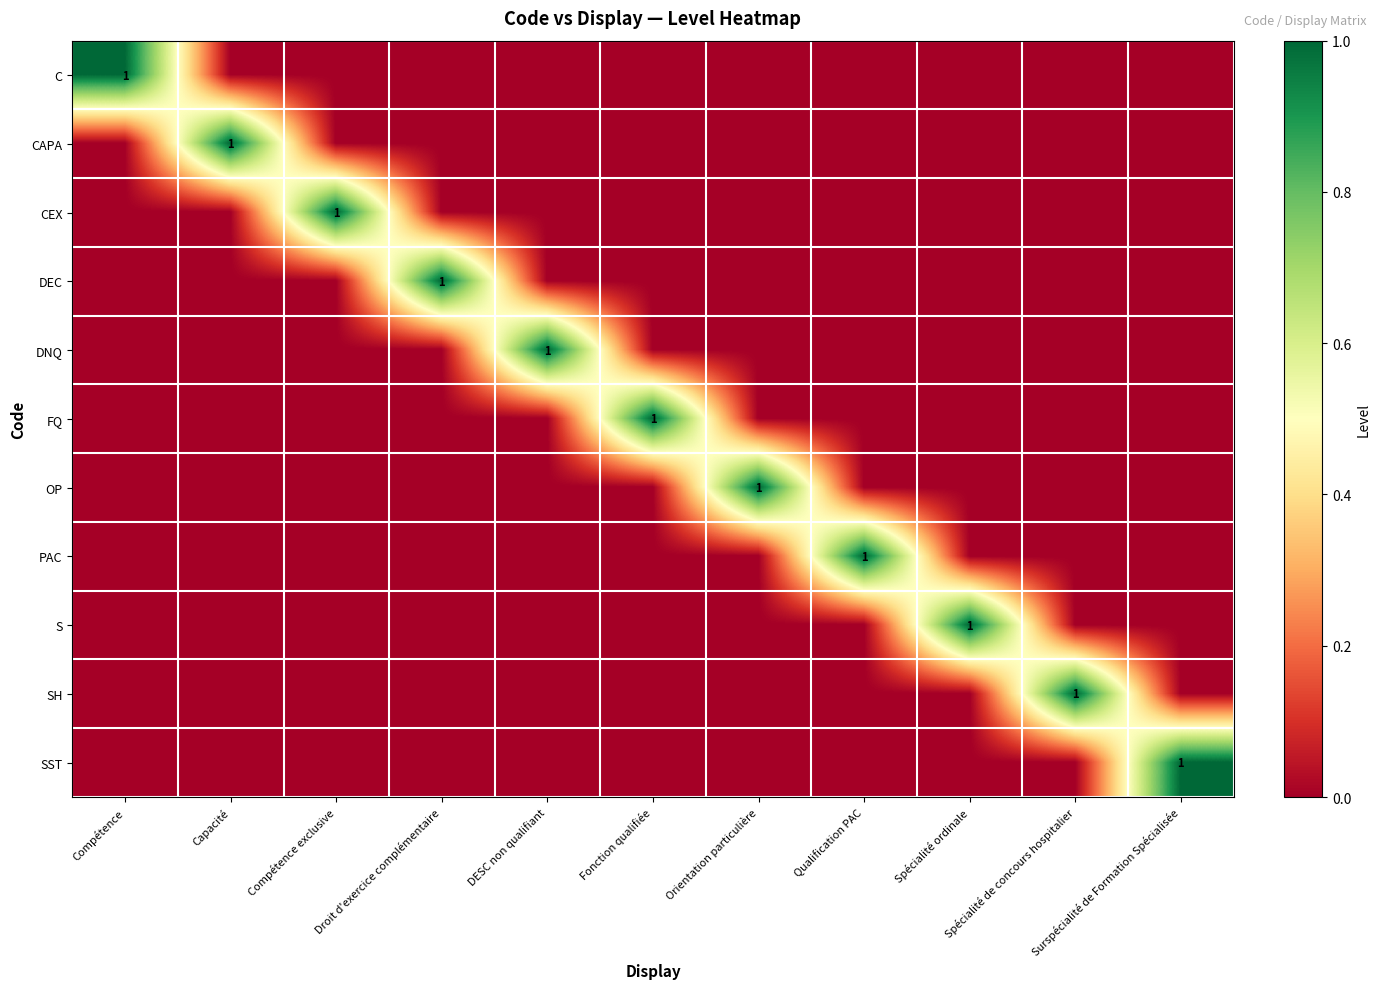

How many categories are shown in the chart?

11